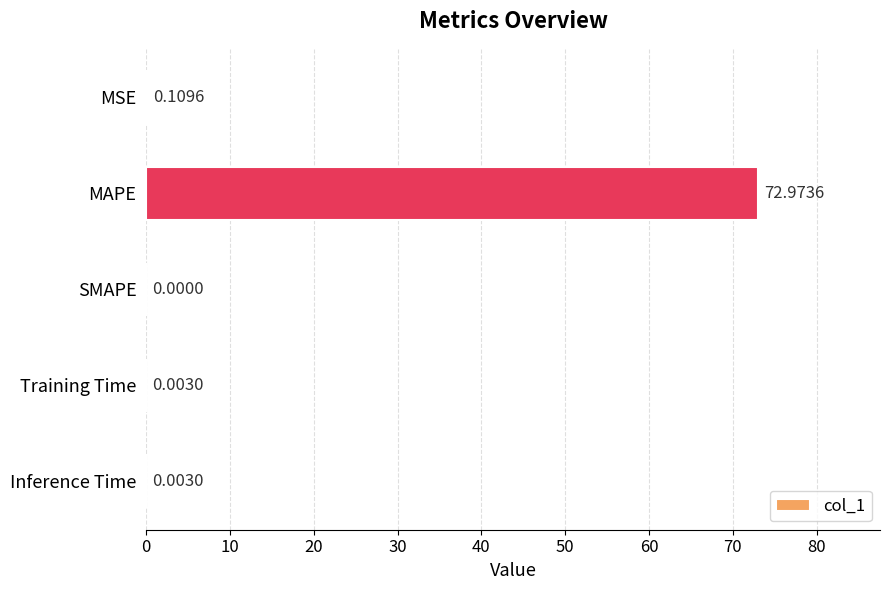

How many data points does each series have?

5